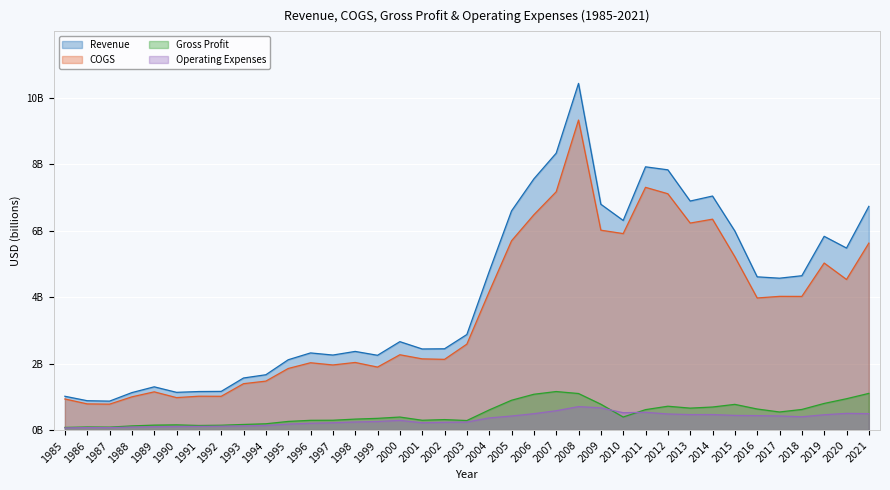

How many Operating Expenses values are between 0 and 1?

37